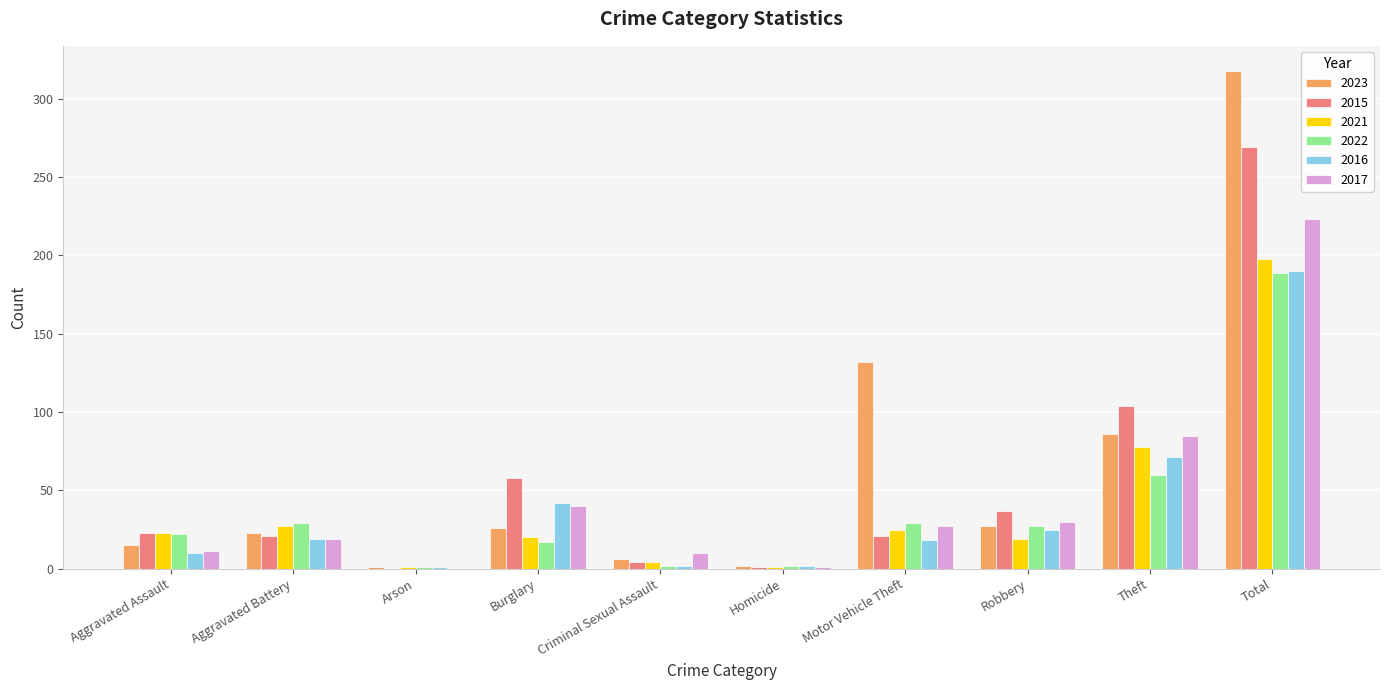

Is the value of 2022 at Aggravated Assault greater than the value of 2023 at Arson?

Yes